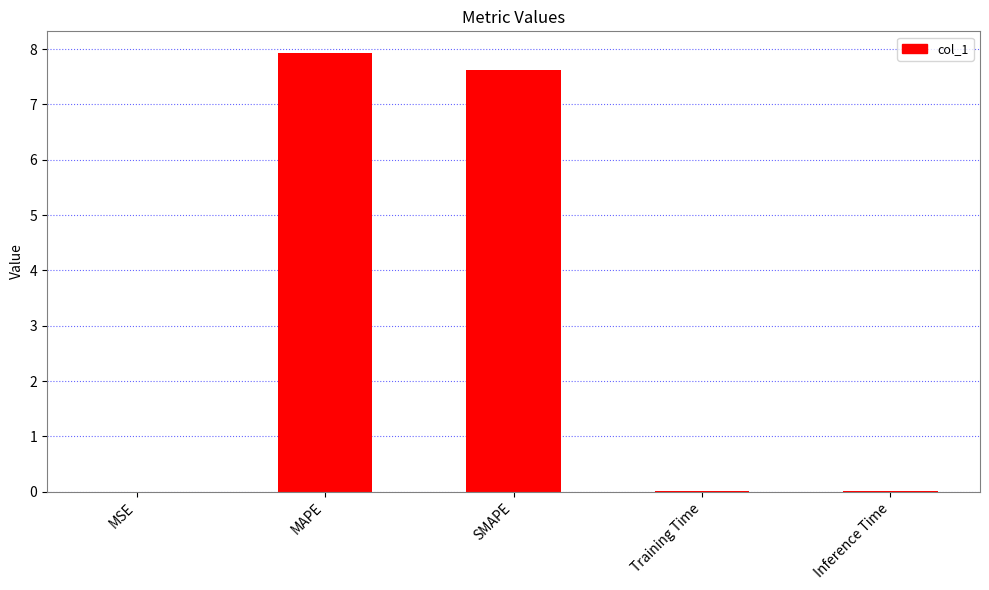

At which category does the chart reach its peak across all series?

MAPE